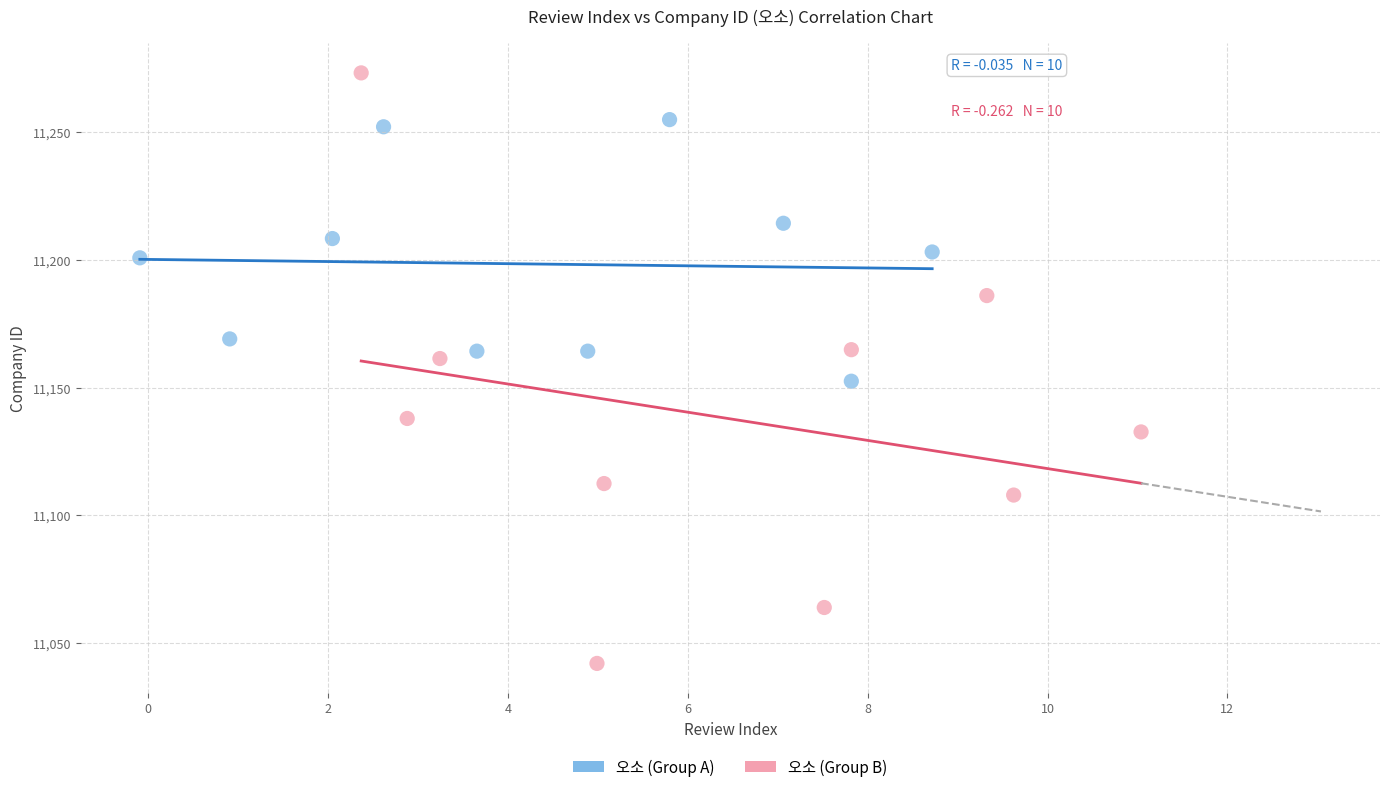

What are all the series names shown in the legend?

오소 (Group A), 오소 (Group B)